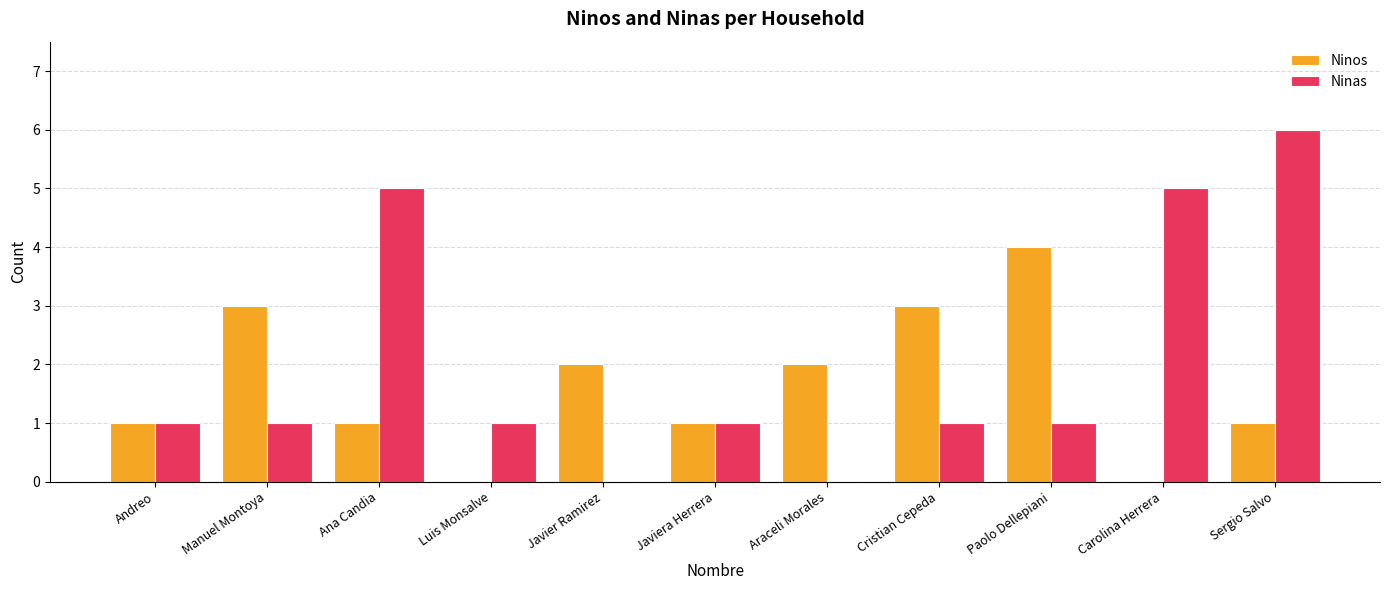

Reading left to right, transcribe all the data shown in this chart.

Ninos: Andreo=1	Manuel Montoya=3	Ana Candia=1	Luis Monsalve=0	Javier Ramirez=2	Javiera Herrera=1	Araceli Morales=2	Cristian Cepeda=3	Paolo Dellepiani=4	Carolina Herrera=0	Sergio Salvo=1
Ninas: Andreo=1	Manuel Montoya=1	Ana Candia=5	Luis Monsalve=1	Javier Ramirez=0	Javiera Herrera=1	Araceli Morales=0	Cristian Cepeda=1	Paolo Dellepiani=1	Carolina Herrera=5	Sergio Salvo=6